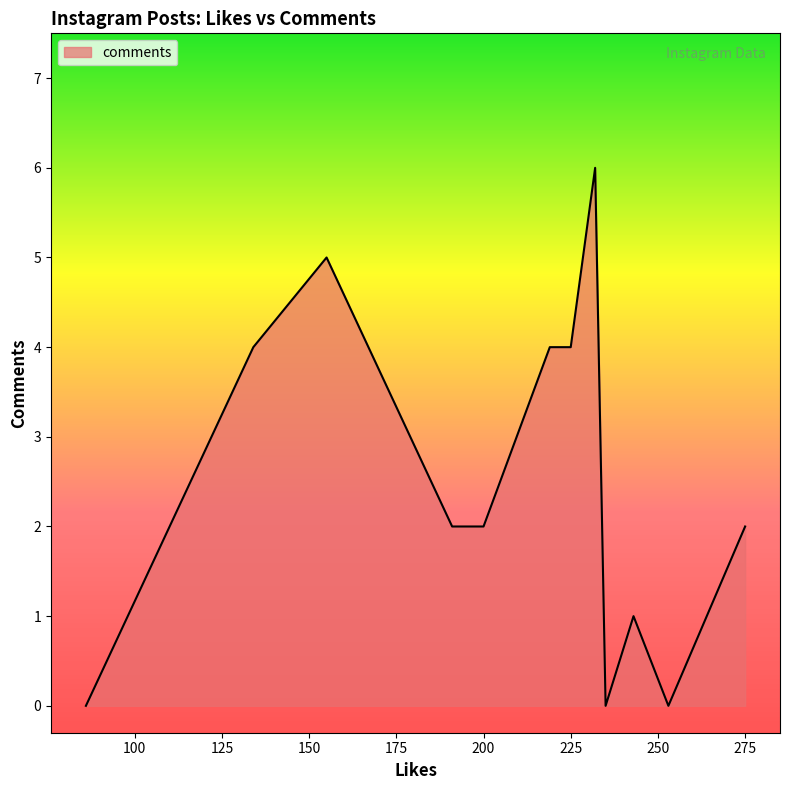

What is the difference between the maximum and minimum values?

6